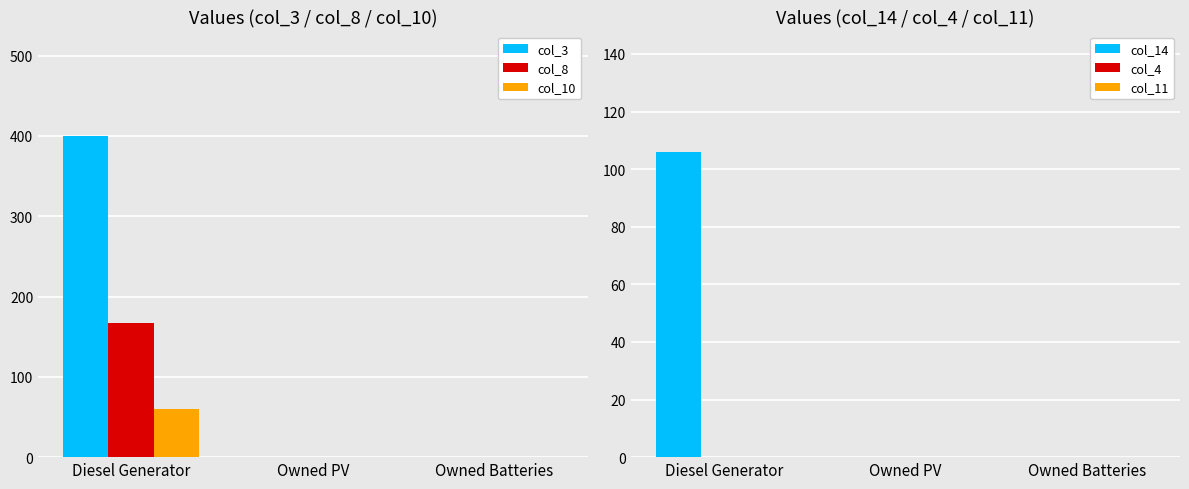

What is the label of the 3rd bar from the left?

Owned Batteries